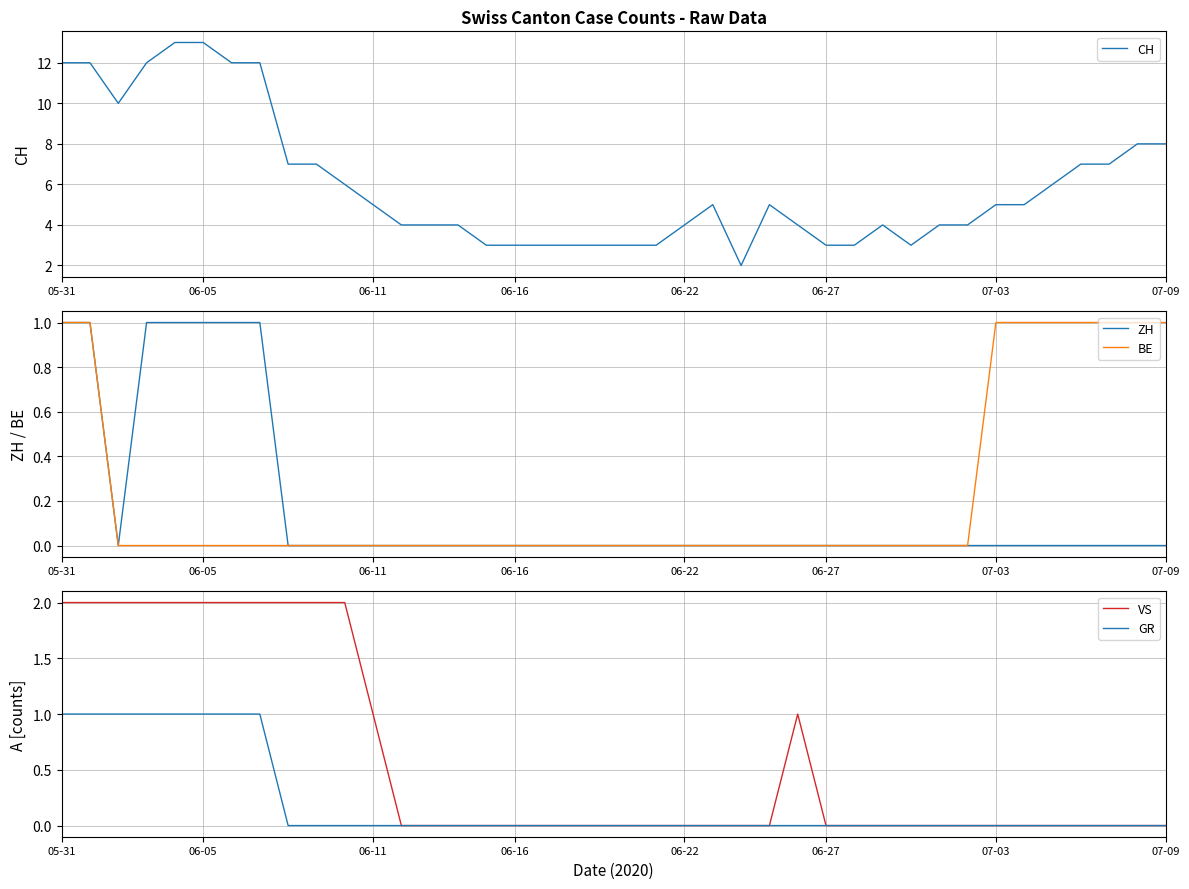

What position from the right is 05-31?

40